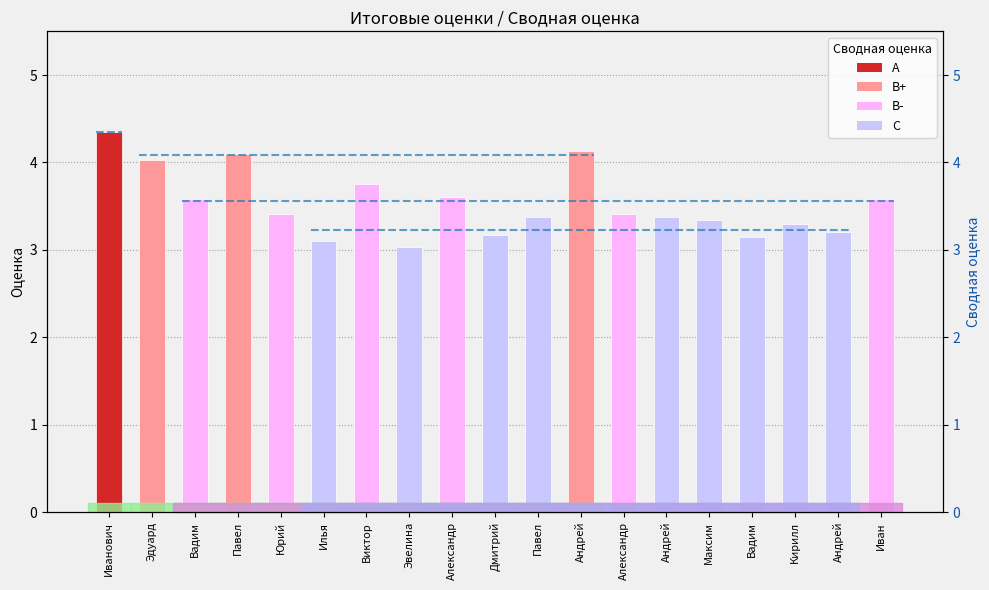

What is the maximum value shown in the chart?

4.3